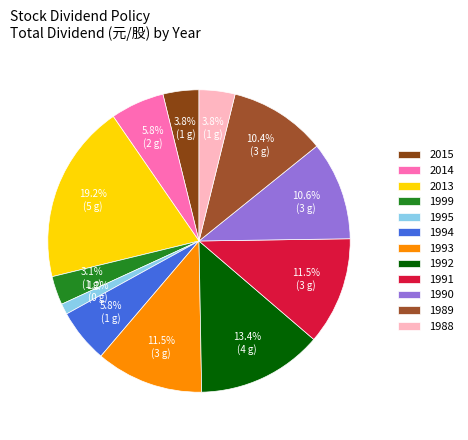

Which slice is the largest?

2013